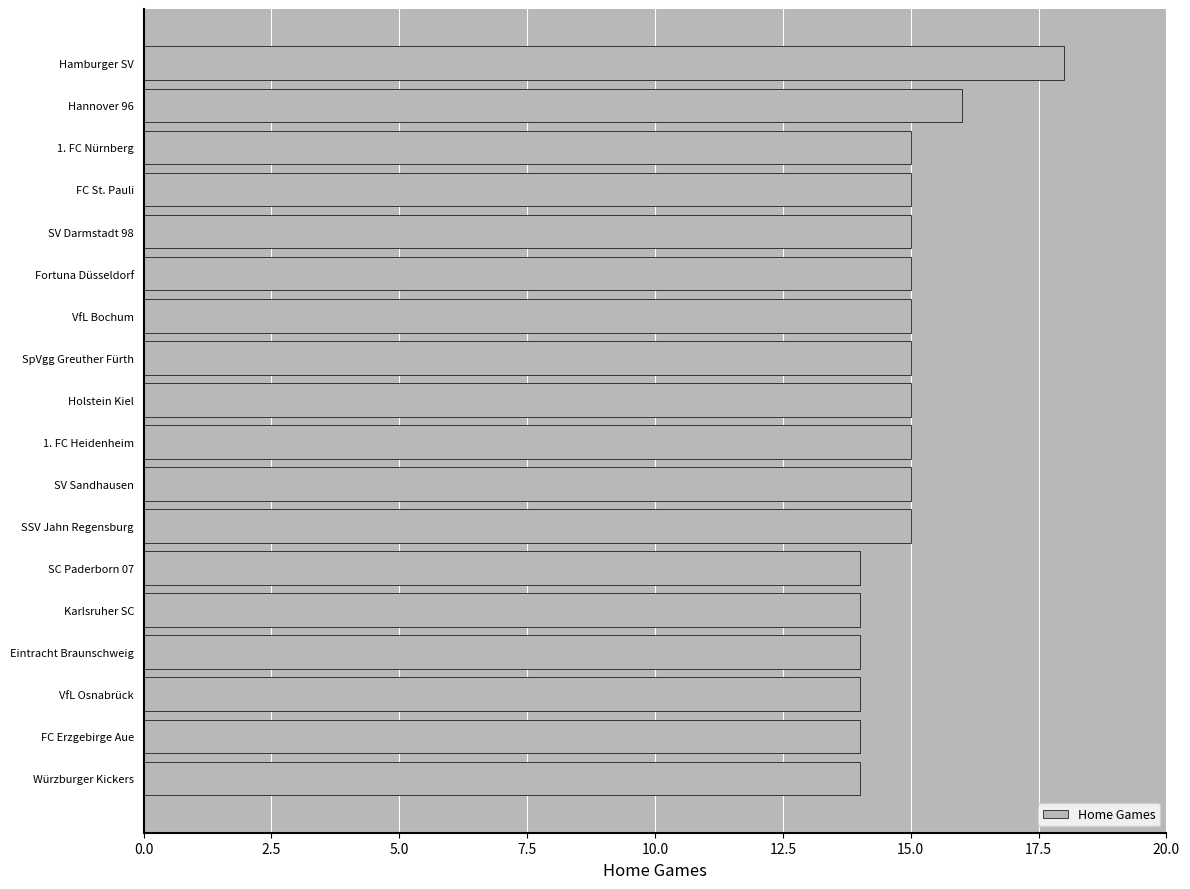

Where is the data nearest to the value 16?

Hannover 96